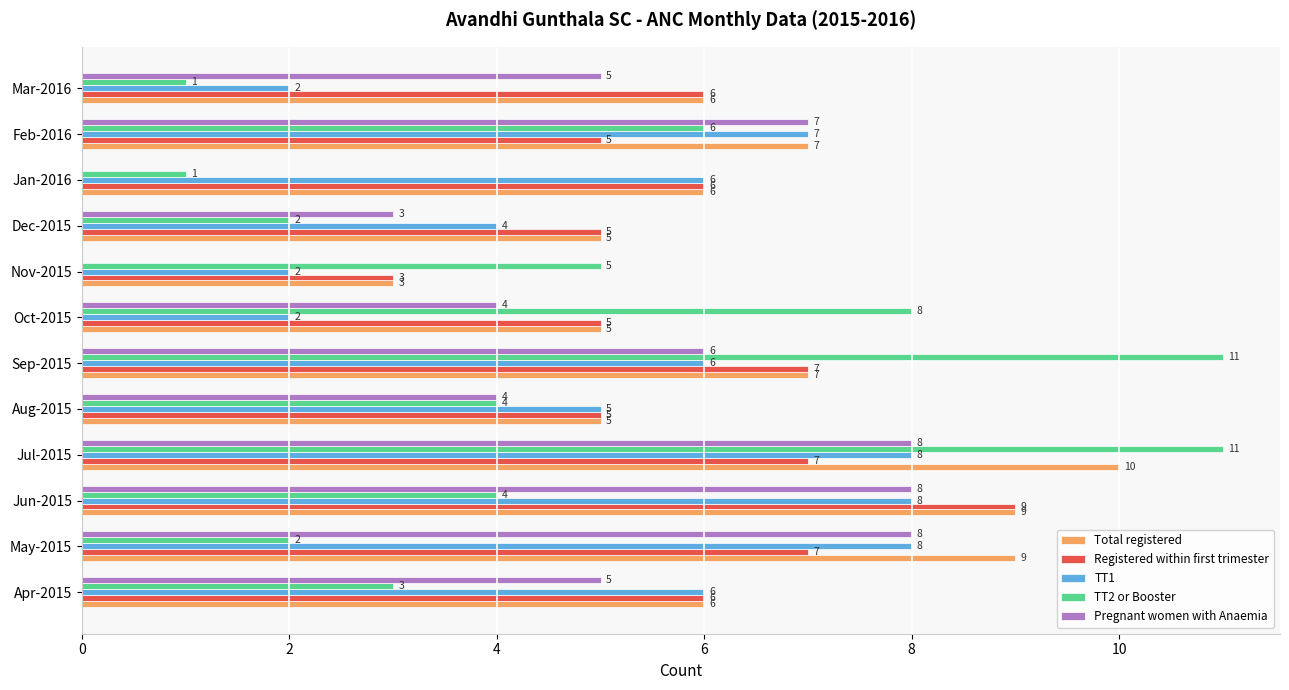

How many Total registered values are between 5 and 9?

10